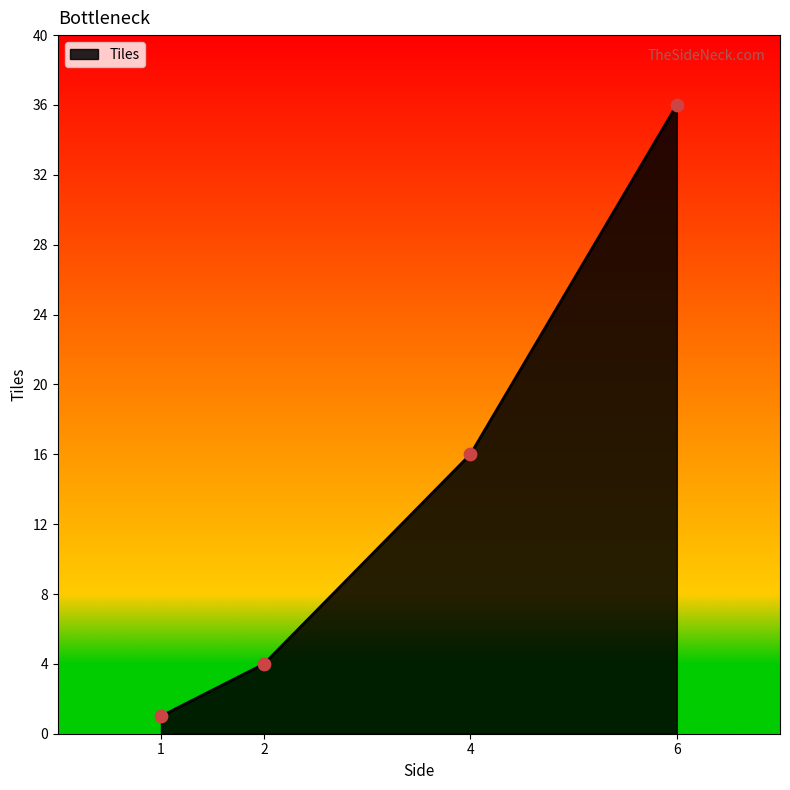

What is the change in value from 2 to 4?

+12